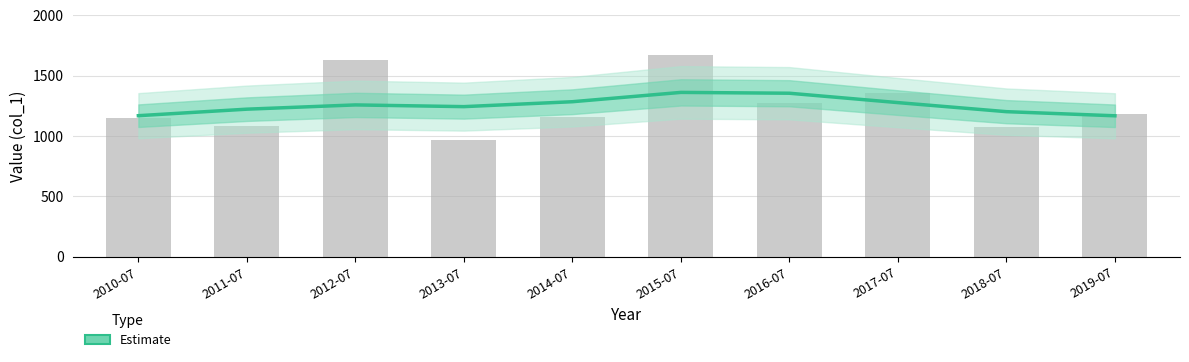

What position from the left is 2010-07?

1